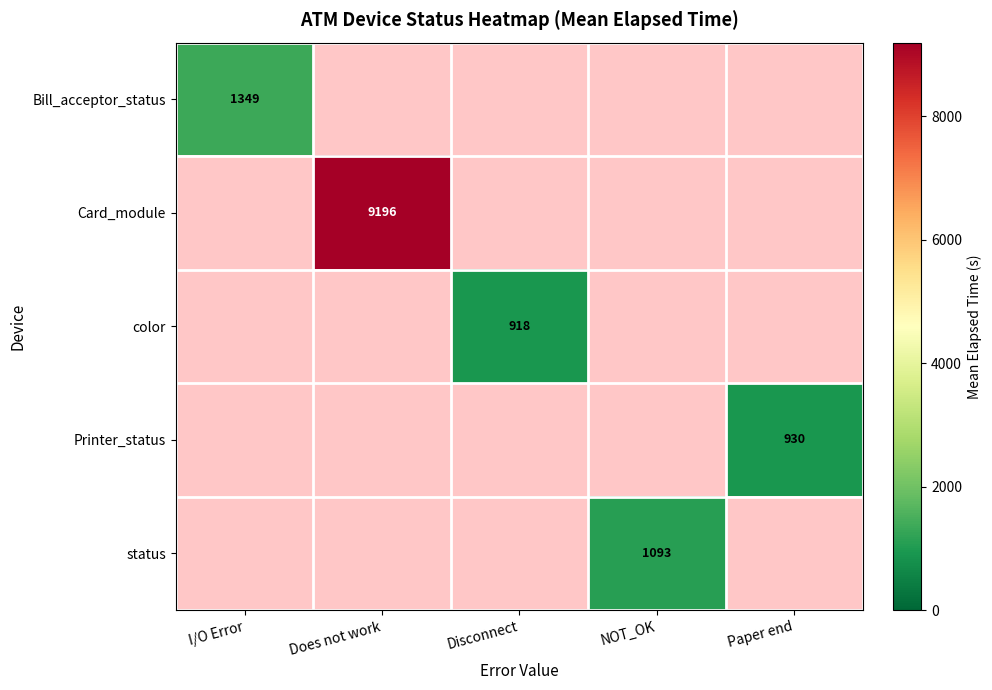

The value of status at NOT_OK is 1450. True or false?

False